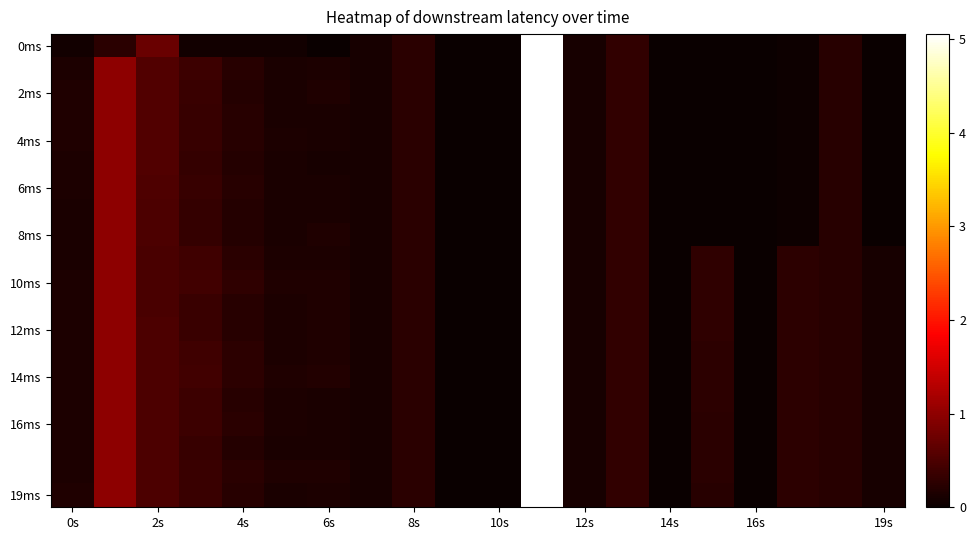

Which category has the highest value across all series?

11